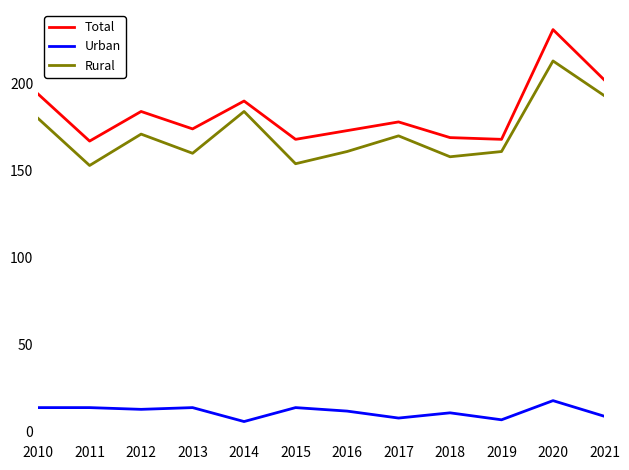

What is the difference between the Total values at 2012 and 2014?

6